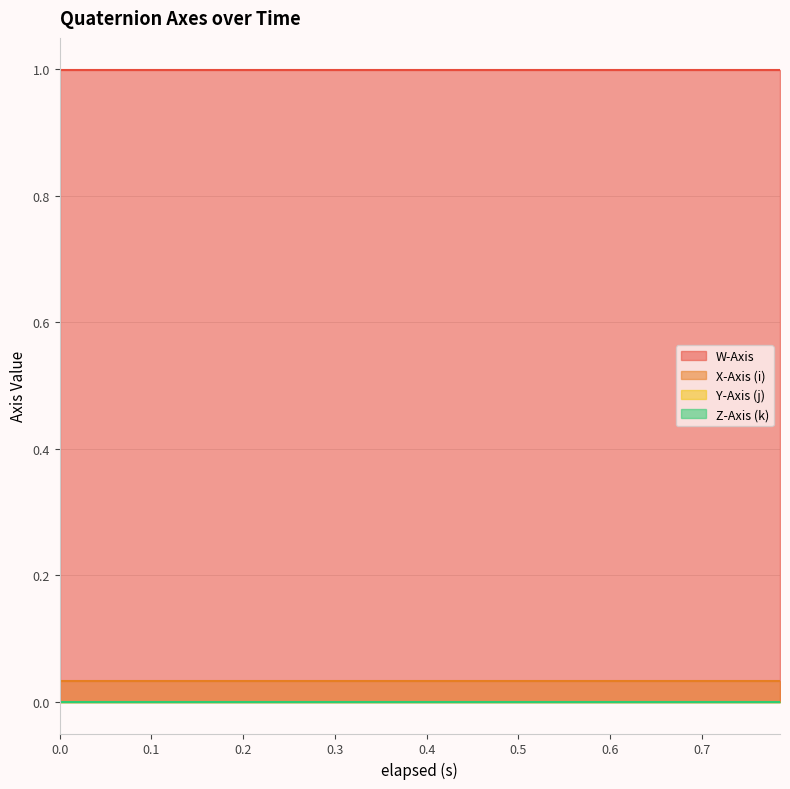

How many lines are shown in the chart?

4